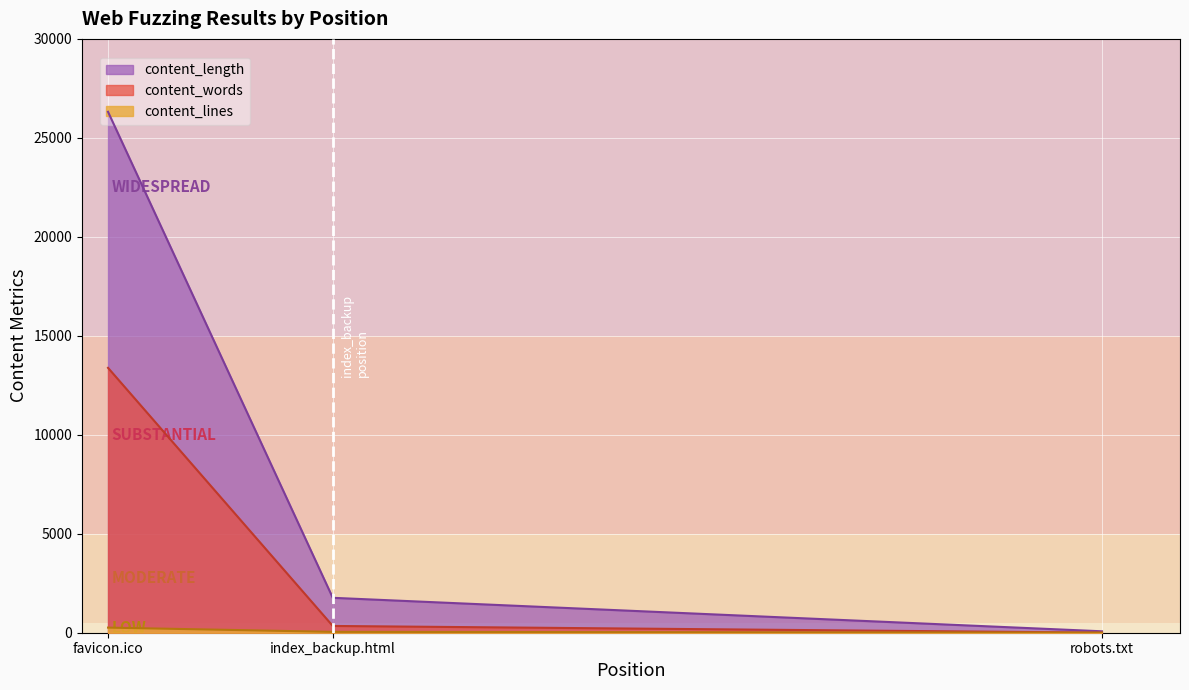

How many lines are shown in the chart?

3